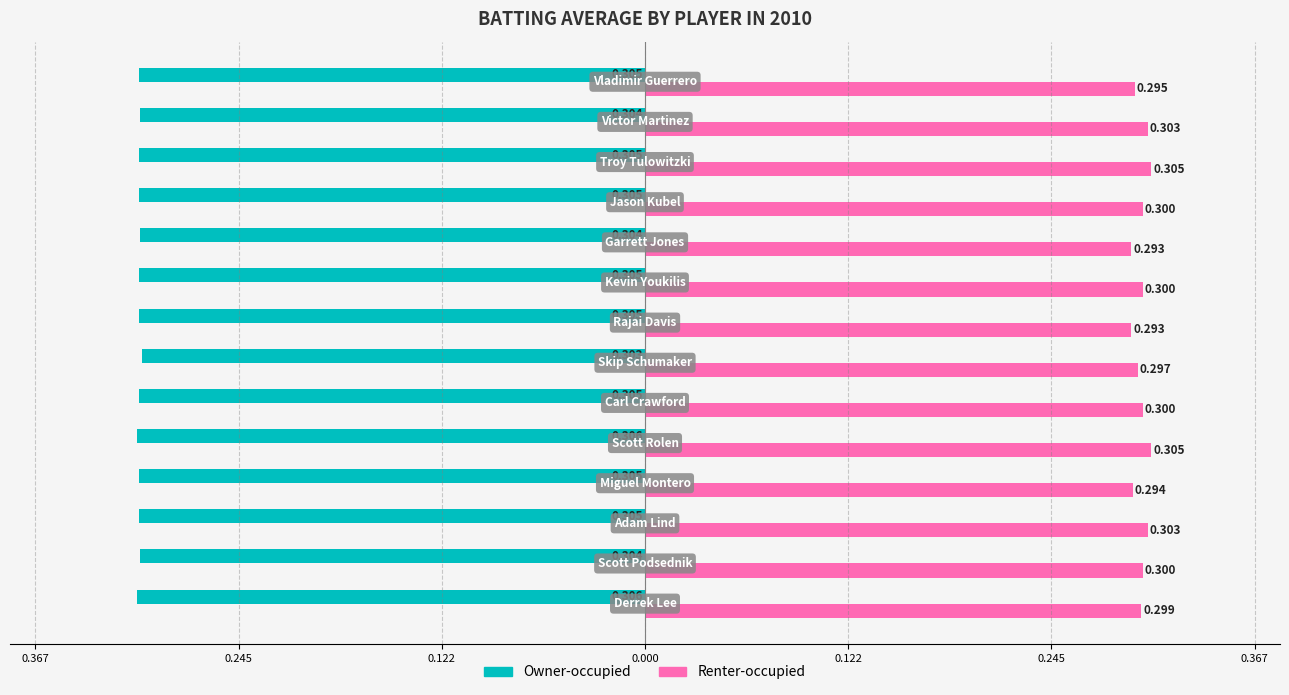

What are all the series names shown in the legend?

Owner-occupied, Renter-occupied